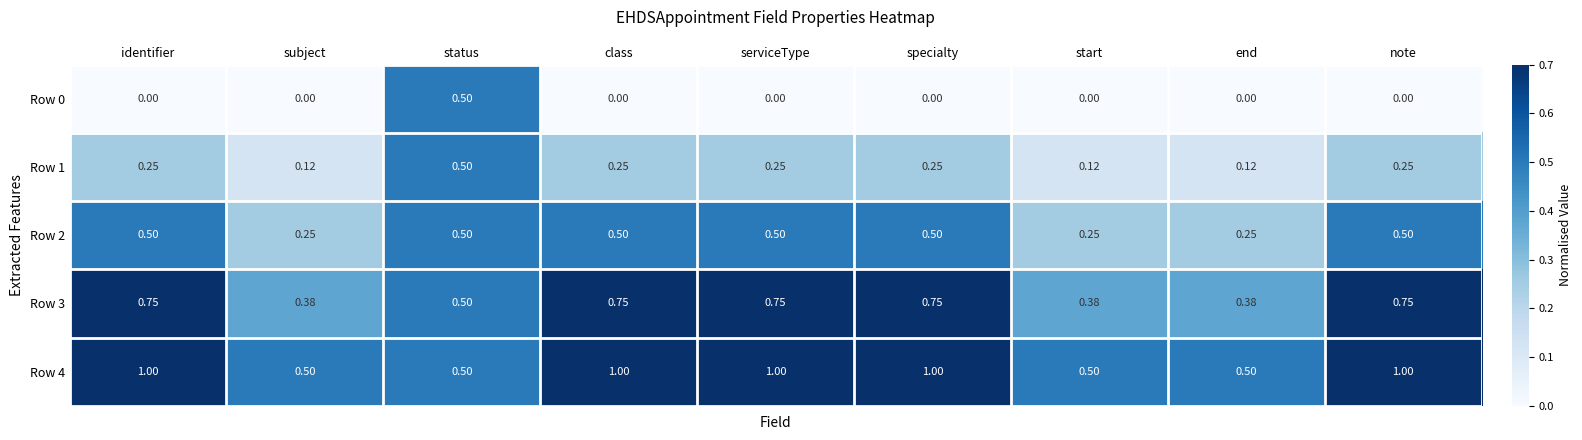

What is the total value across all series at status?

2.5